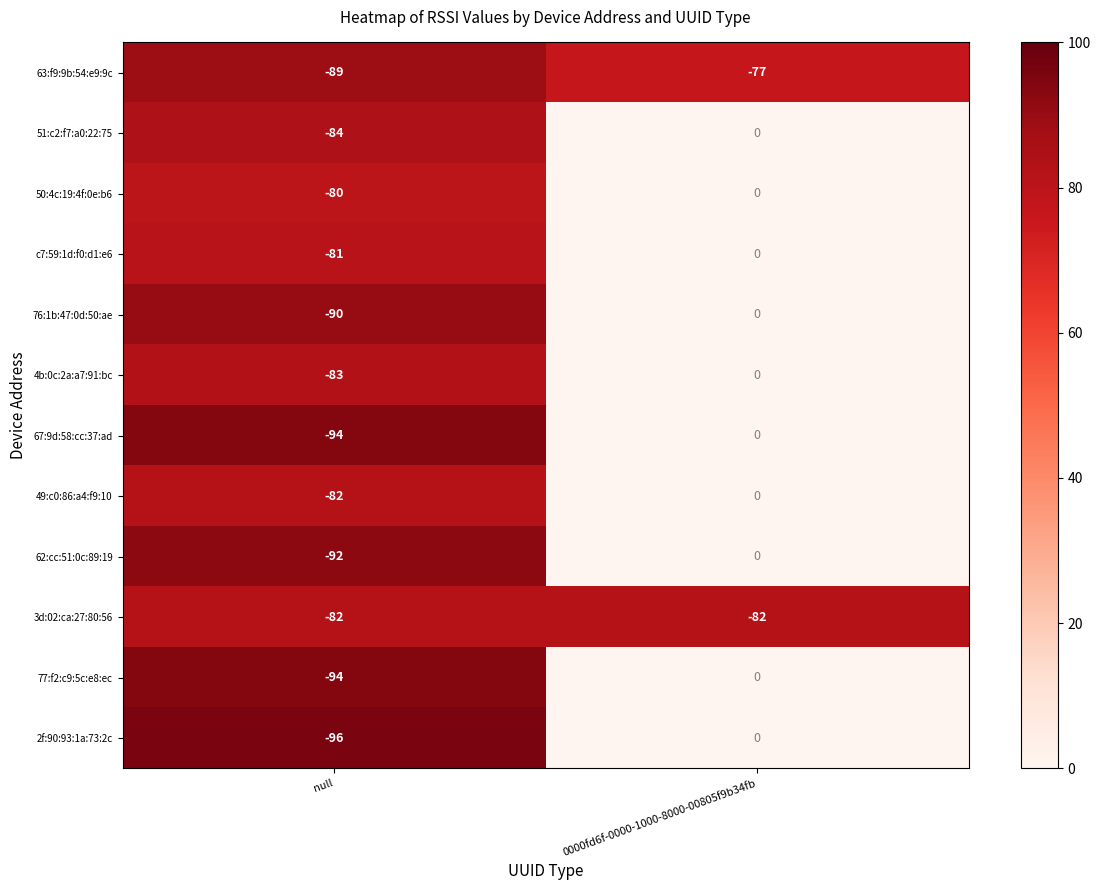

Is it true that c7:59:1d:f0:d1:e6 equals -81 at null?

True